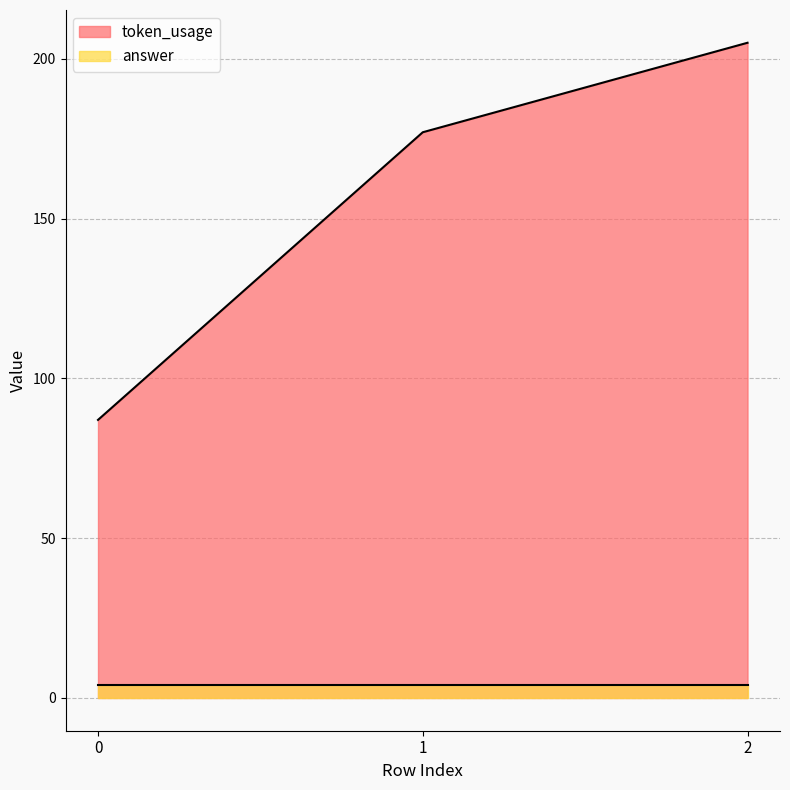

How many data points are less than 177?

1